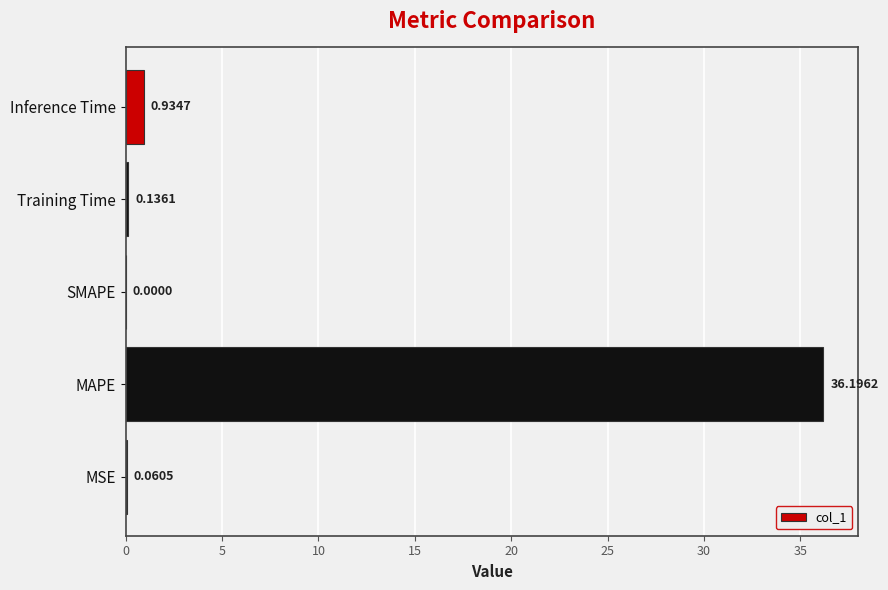

What is the change in value from MSE to Training Time?

+0.1